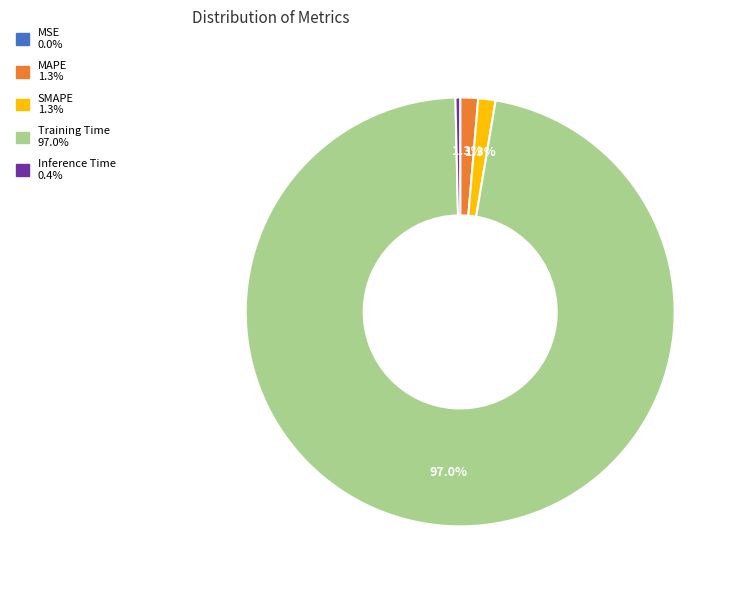

What portion of the pie excludes SMAPE?

98.7%